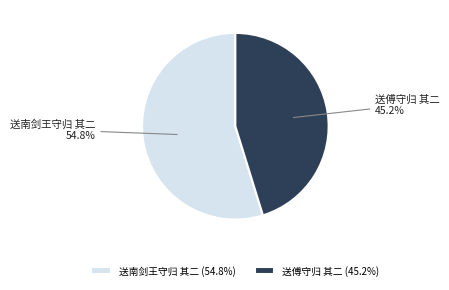

To the nearest percent, what is the difference between the largest and smallest slice percentages?

10%